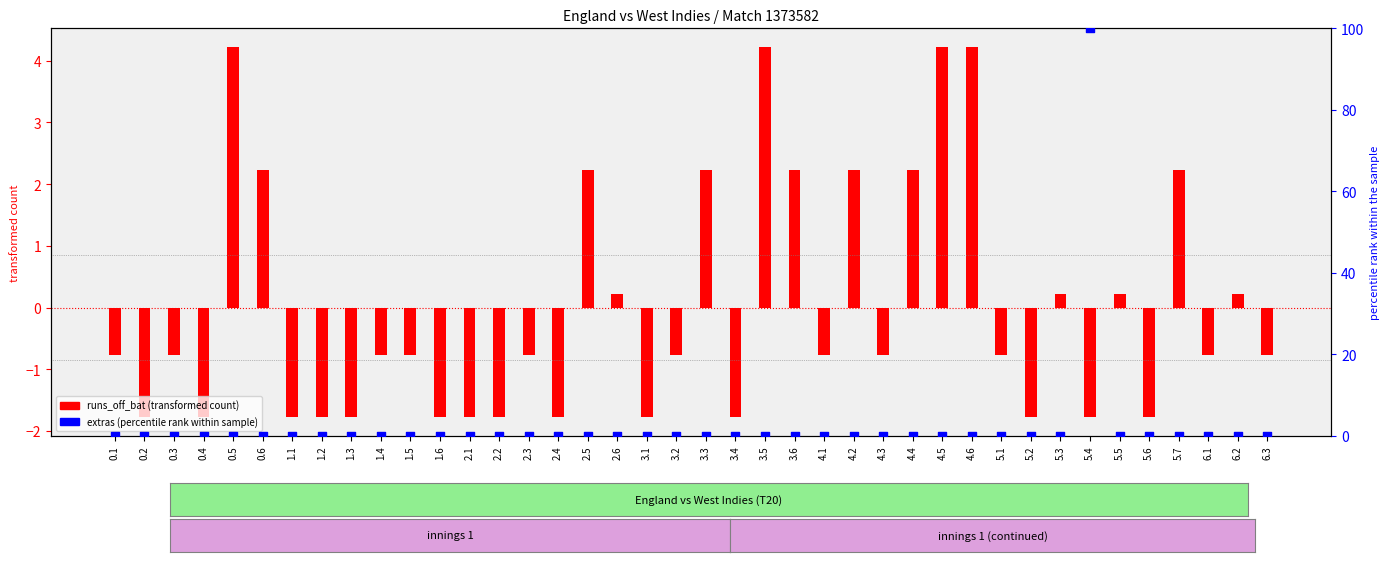

Which series reaches the minimum Y coordinate?

runs_off_bat (transformed)